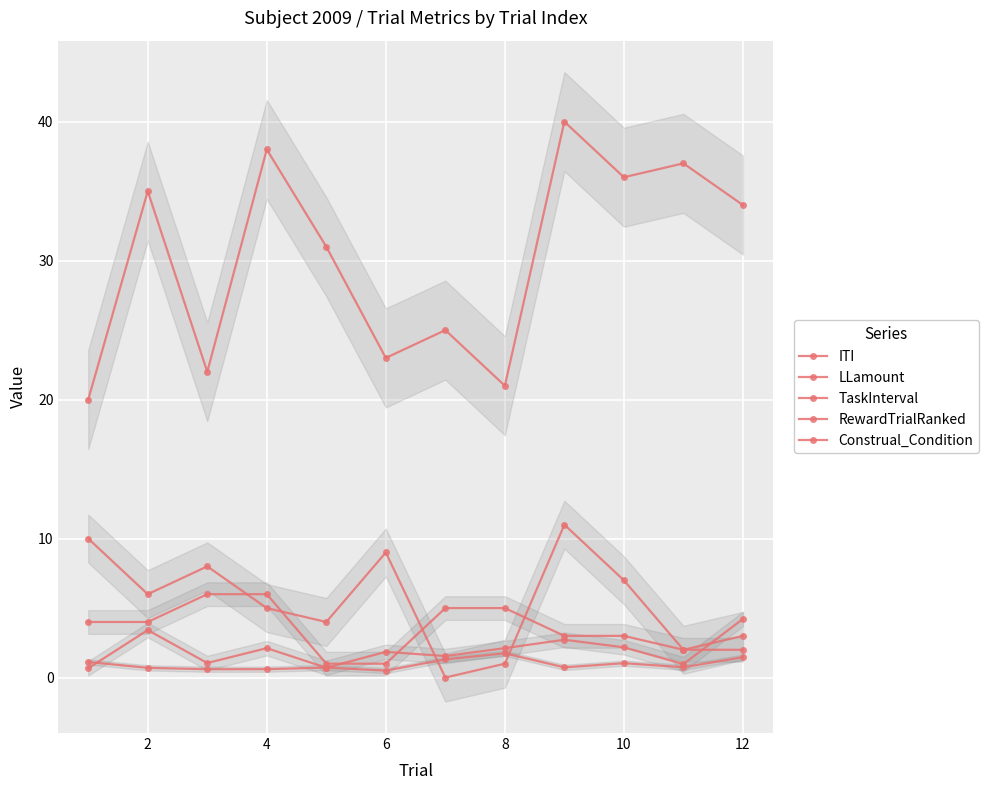

What is the maximum value for LLamount?

40.0